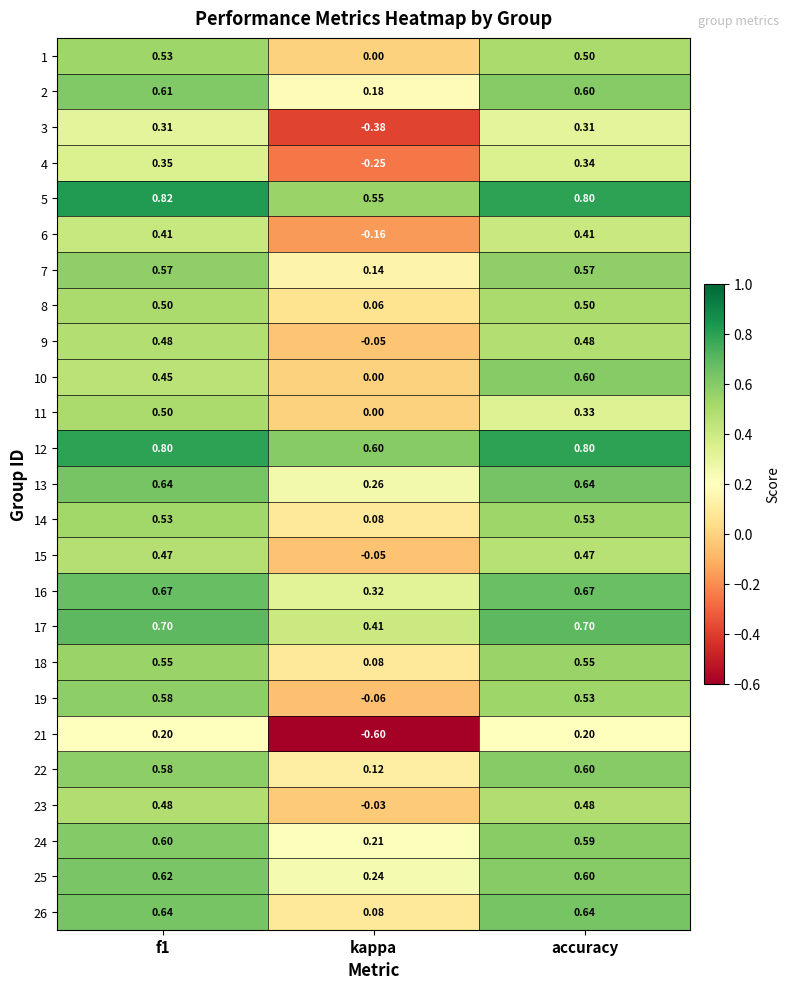

Is the value of 23 at f1 greater than the value of 12 at kappa?

No